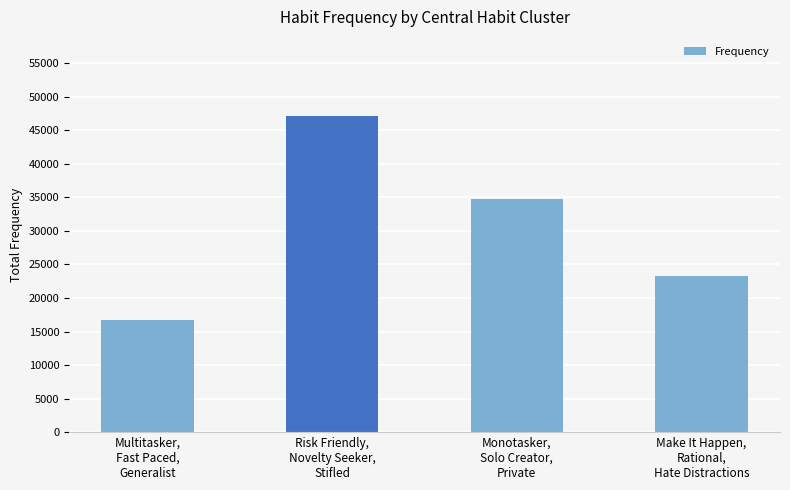

Between Risk Friendly,
Novelty Seeker,
Stifled and Multitasker,
Fast Paced,
Generalist, which is larger?

Risk Friendly,
Novelty Seeker,
Stifled